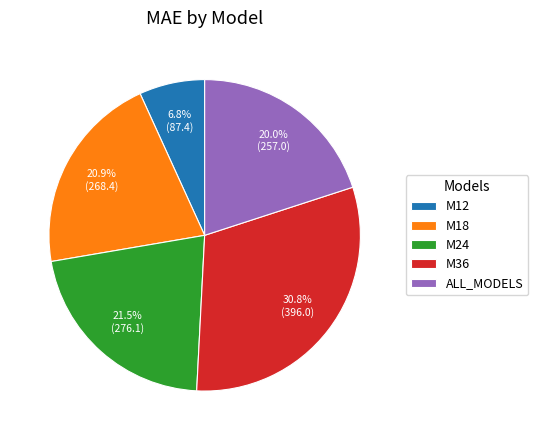

How much of the chart is everything except M18?

79.1%